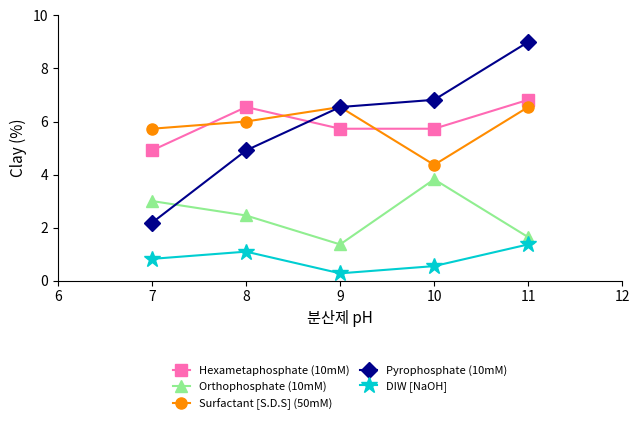

What is the difference between the second highest and second lowest values in the Orthophosphate (10mM) series?

1.4